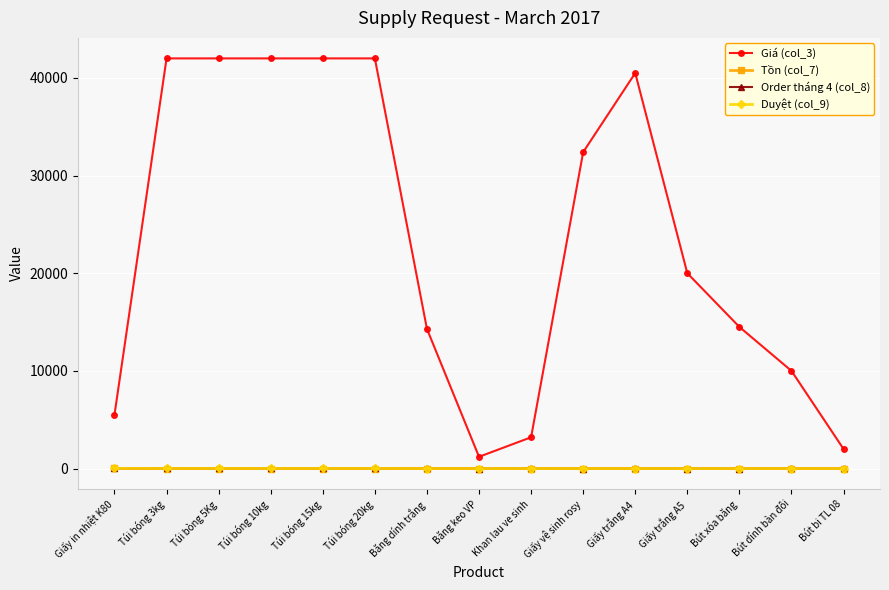

What position from the right is Khan lau ve sinh?

7